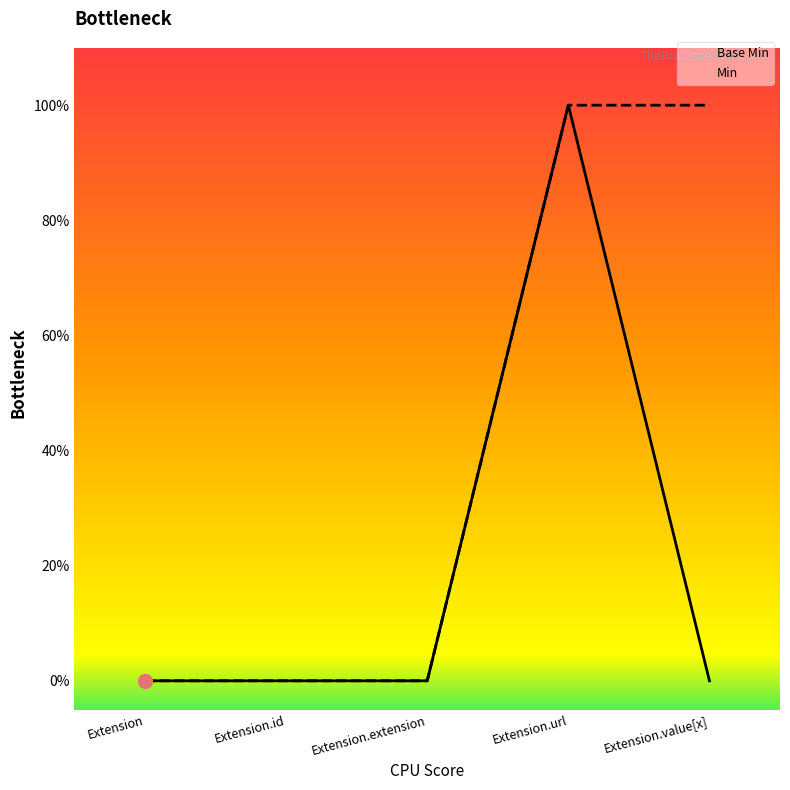

True or false: Min and Base Min cross at least once.

False